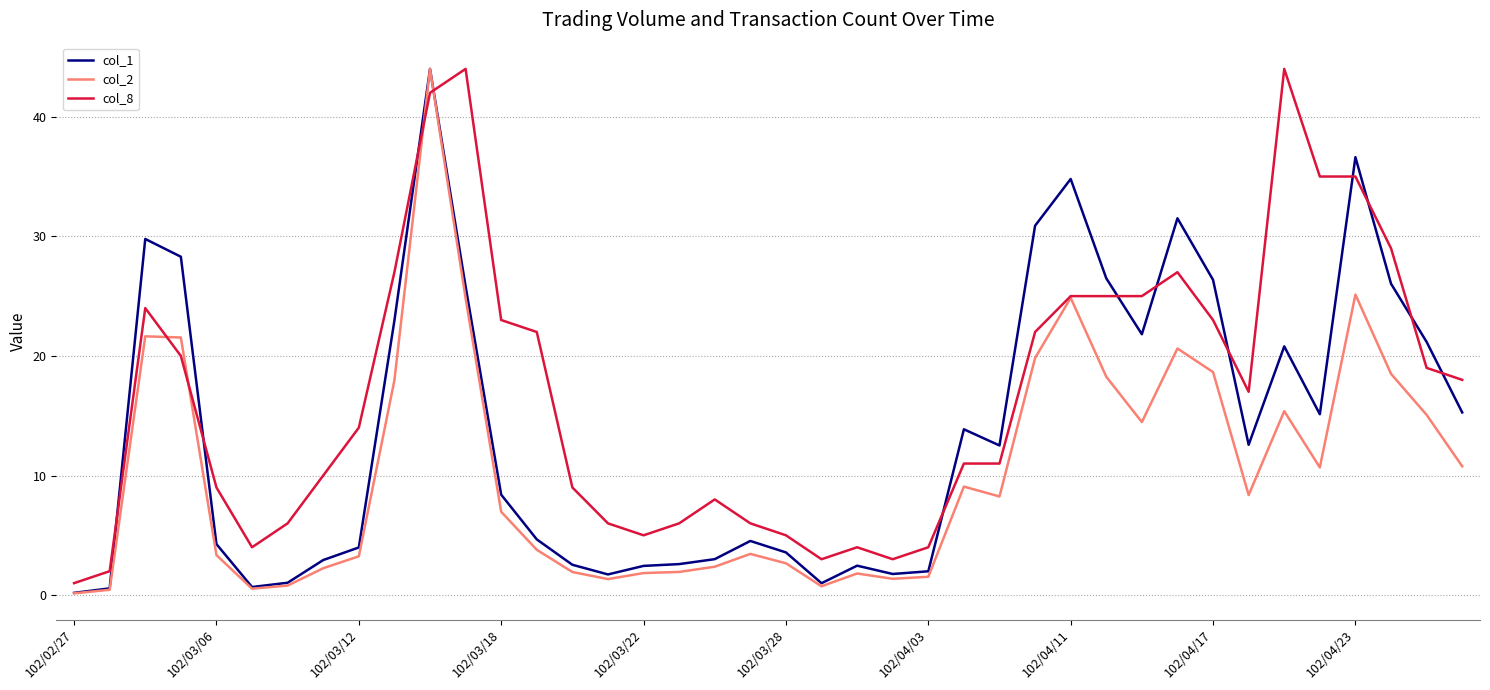

What is the highest value of the col_8 series?

44.0